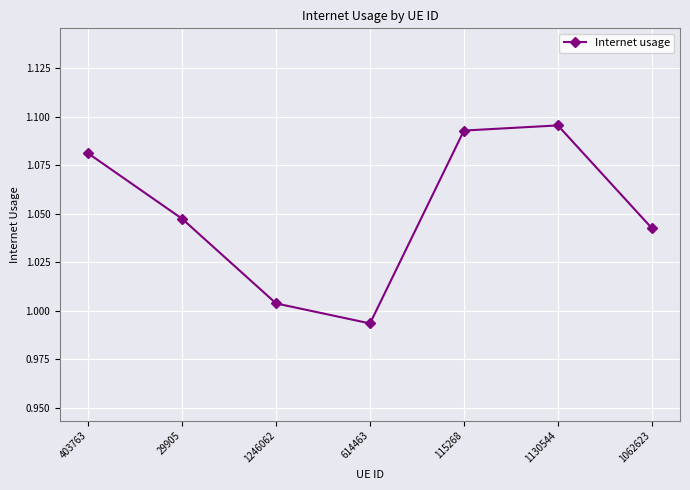

Count the number of data series in this chart.

1